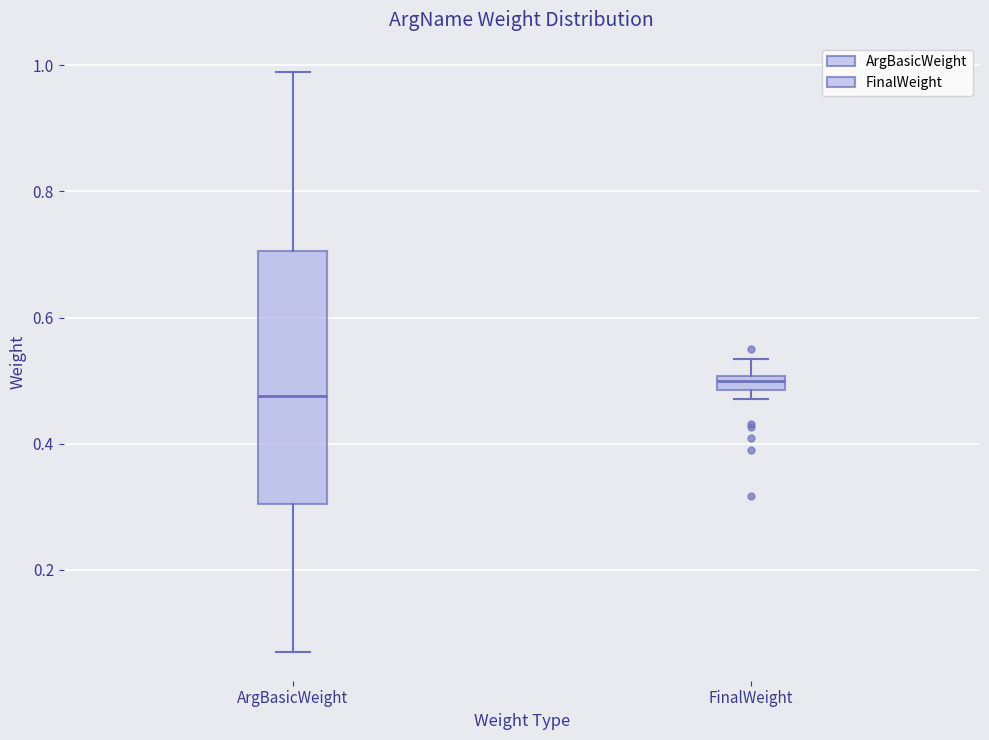

Which box is the tallest, from its lower edge to its upper edge?

ArgBasicWeight